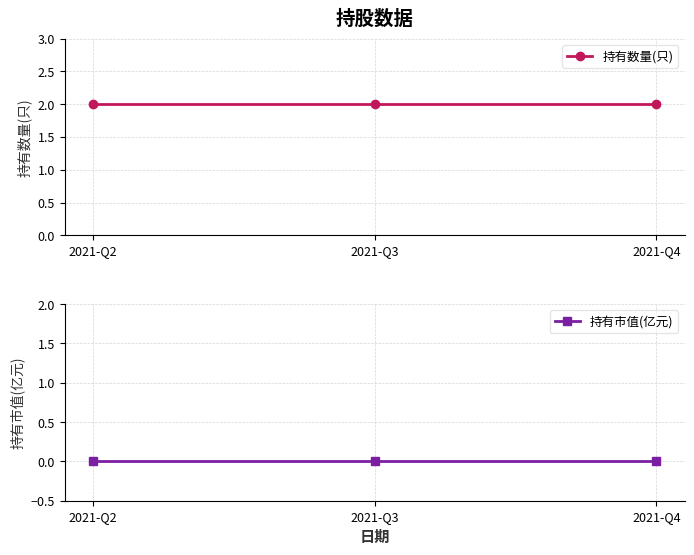

Does the chart have visible grid lines?

Yes